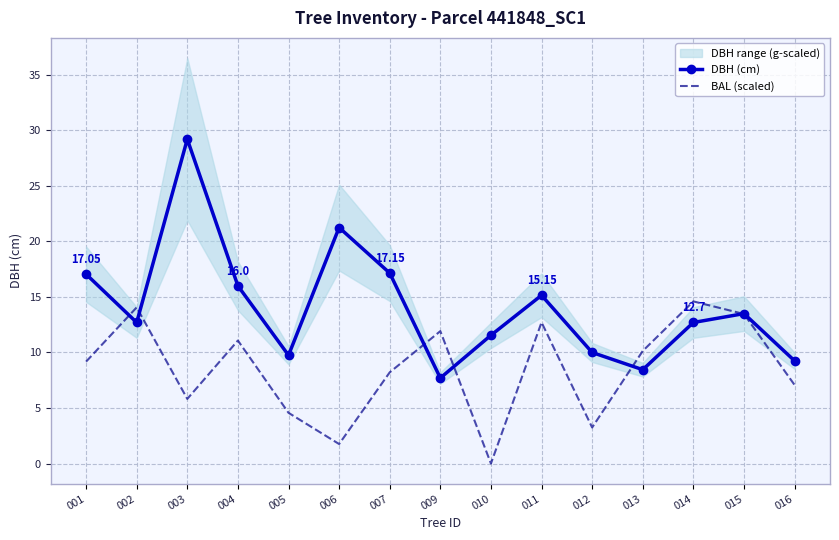

What is the total value across all series at 001?

26.2